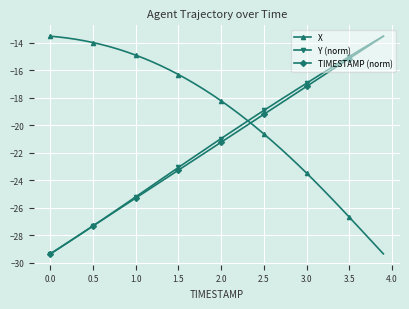

What is the lowest value of the X series?

-29.3